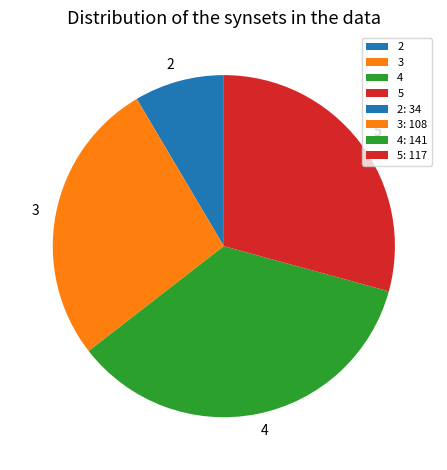

Which slice is the smallest?

2